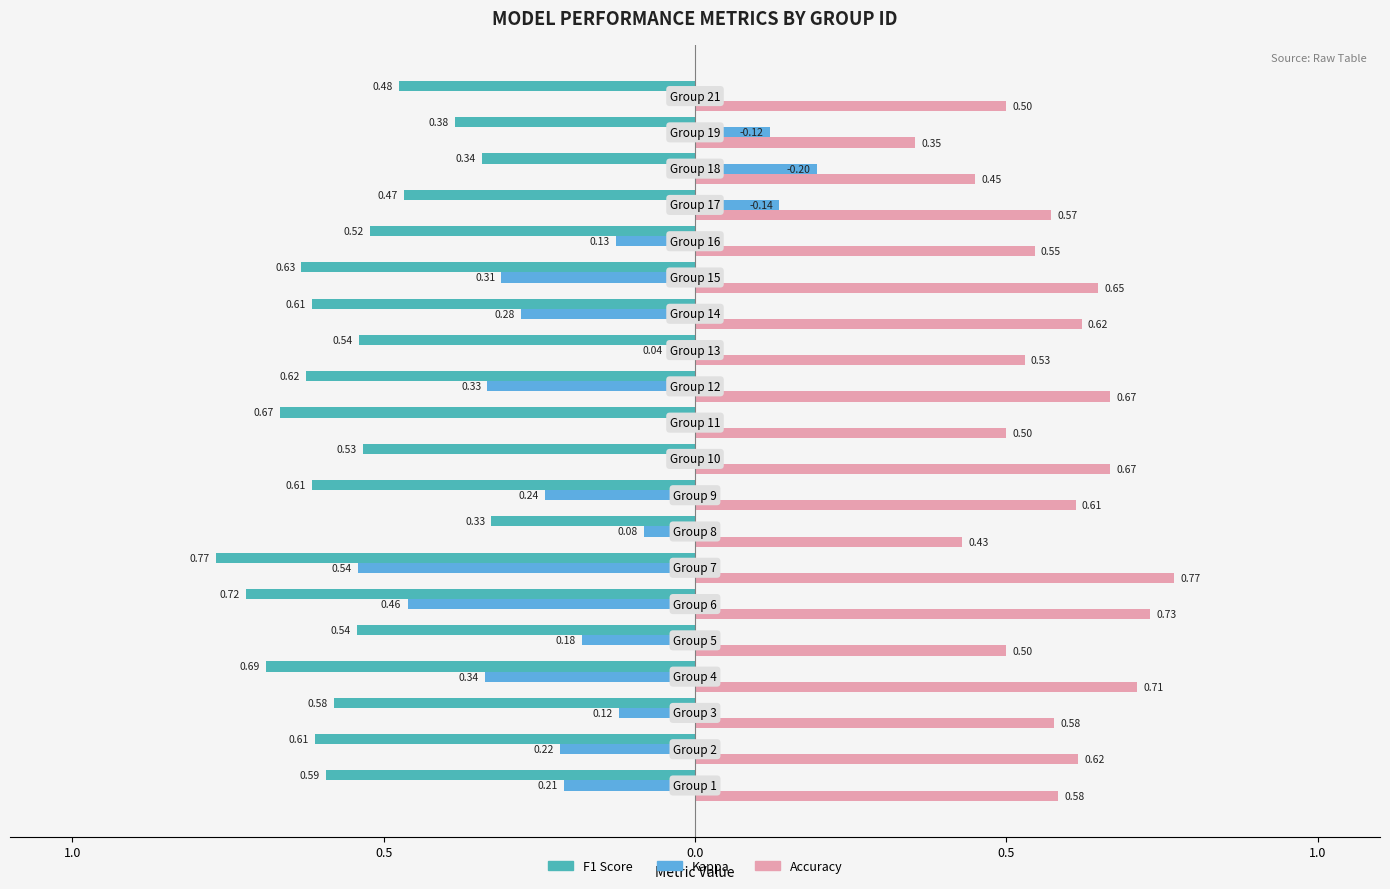

What are all the series names shown in the legend?

F1 Score, Kappa, Accuracy